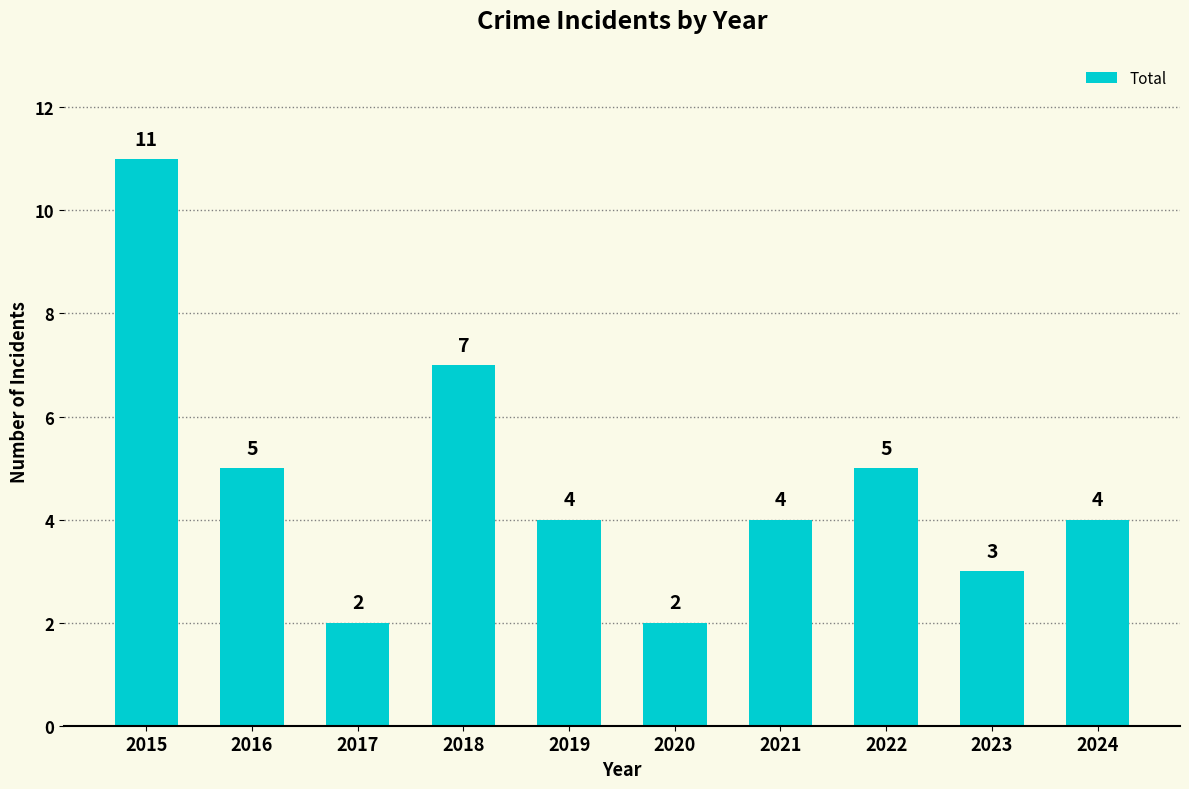

What is the ratio of the value at 2016 to the value at 2015?

0.5